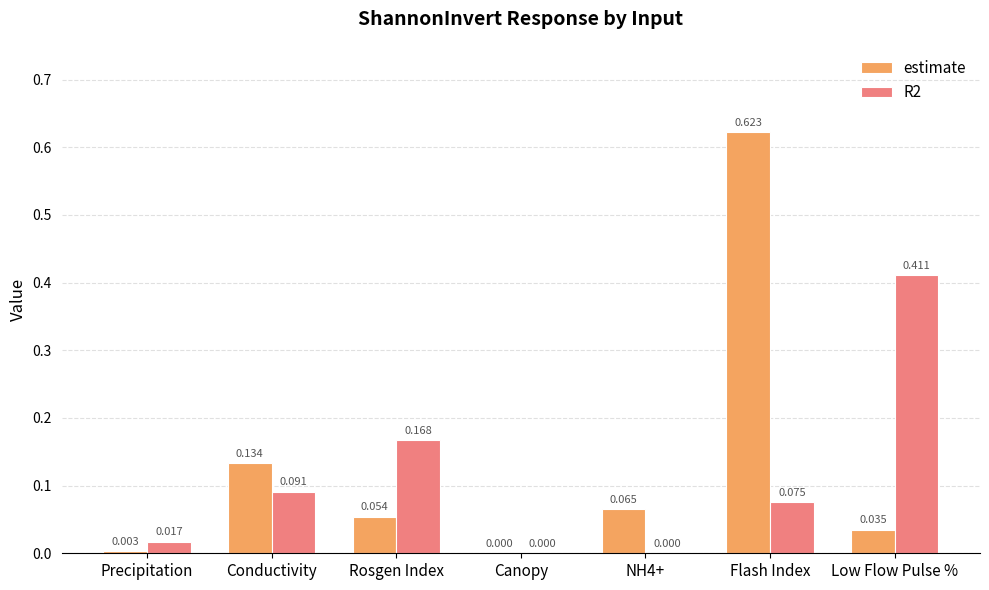

At which category does the chart reach its peak across all series?

Flash Index